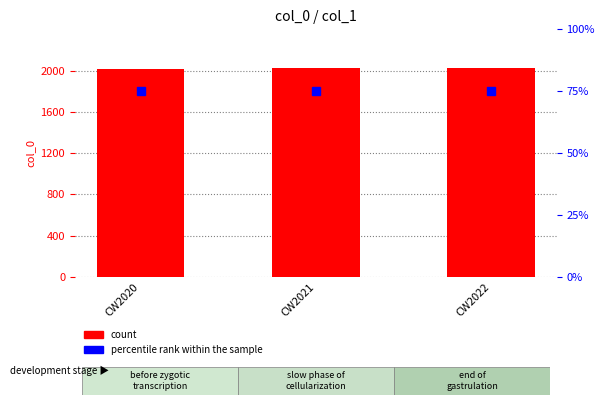

What value does the count series have at CW2021?

2021